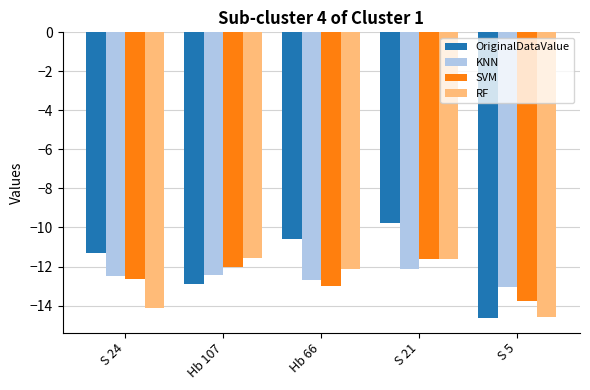

Which series changed the most between S 24 and S 21?

RF